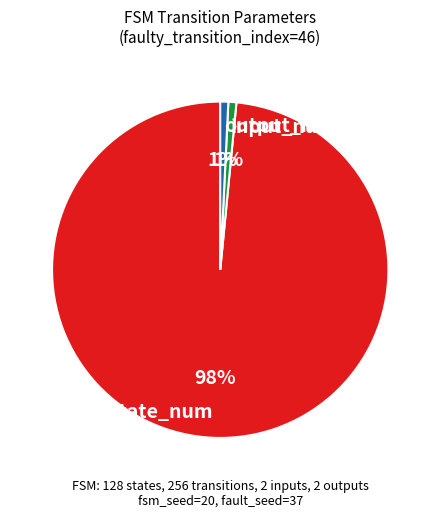

To the nearest percent, what percentage of the pie is state_num?

98%